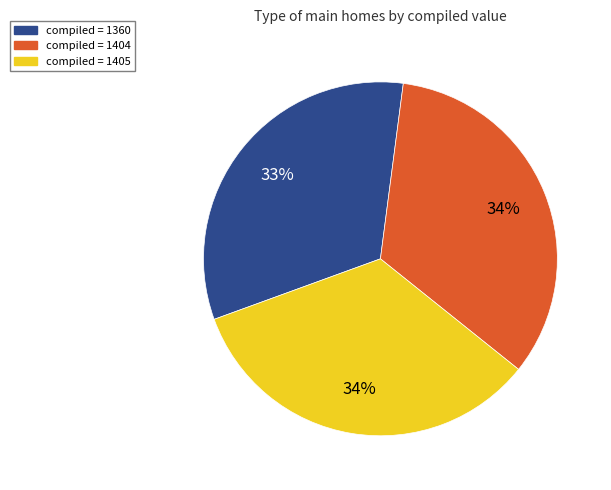

To the nearest percent, what is the average slice percentage?

33%